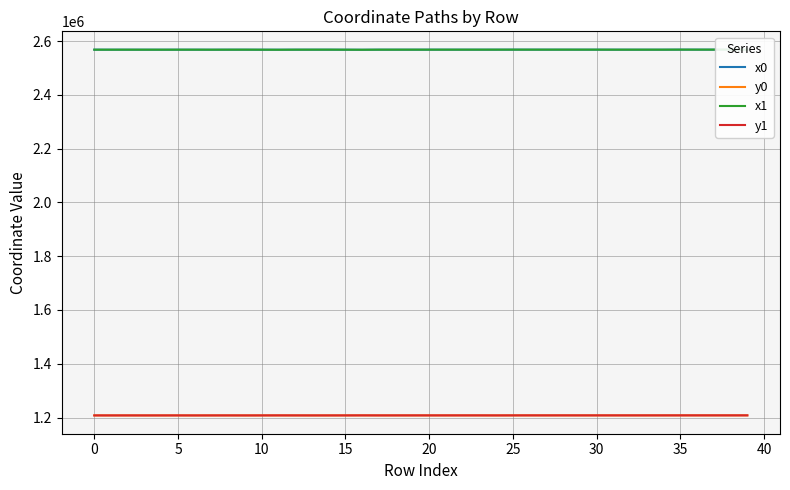

Which series has the largest total across all categories?

x1